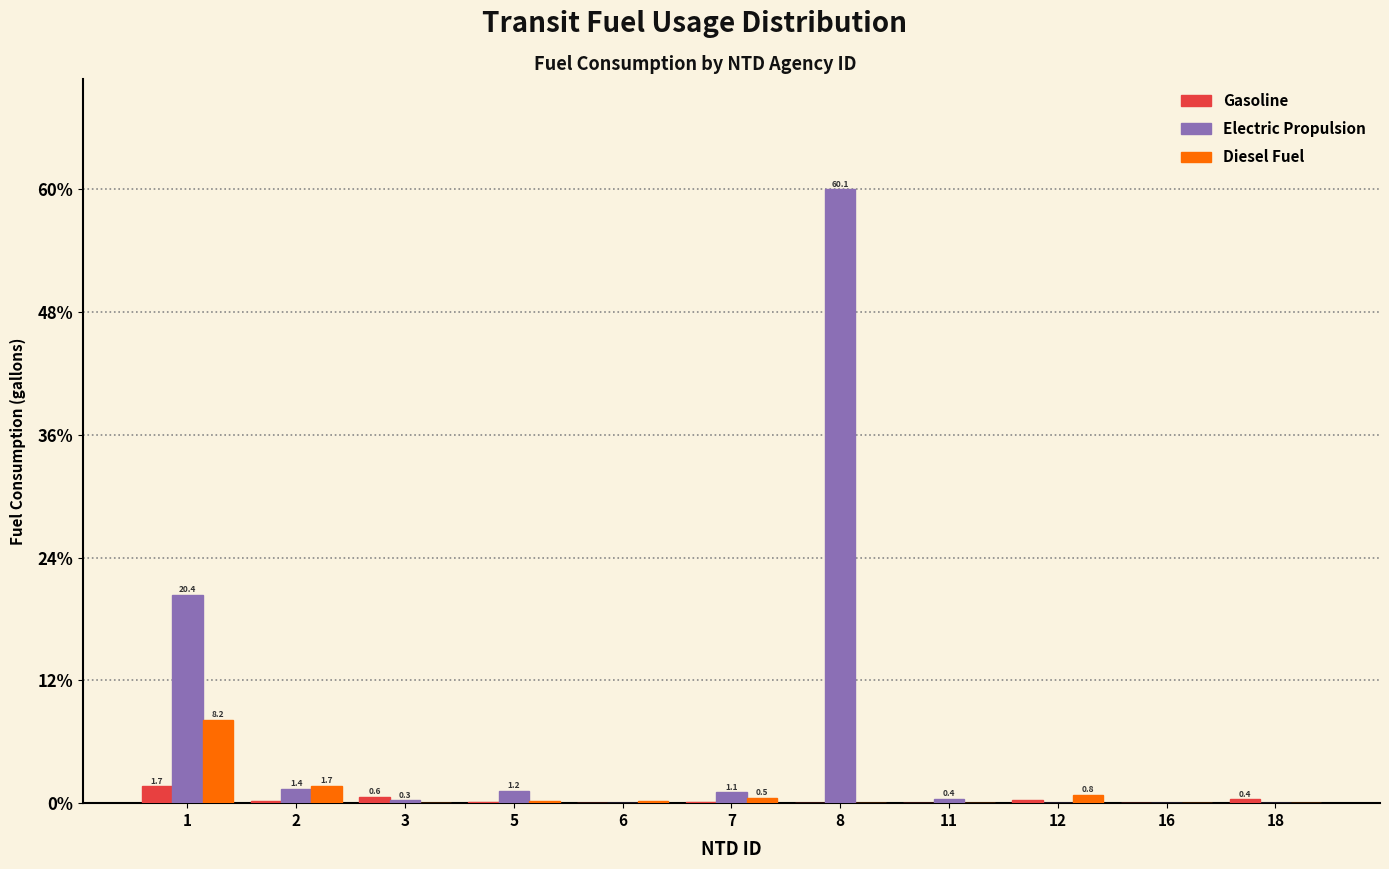

The Diesel Fuel series shows 0.0 at 18. True or false?

True